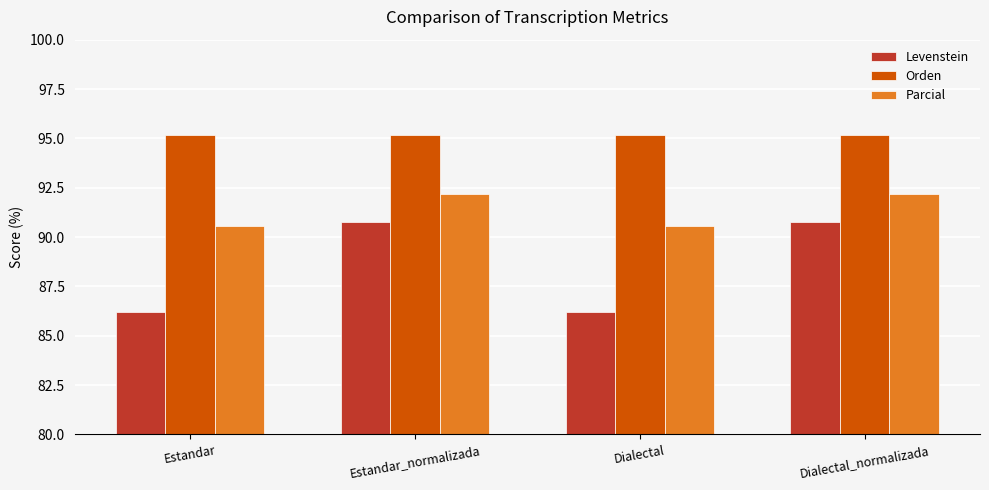

What is the minimum value for Orden?

95.1